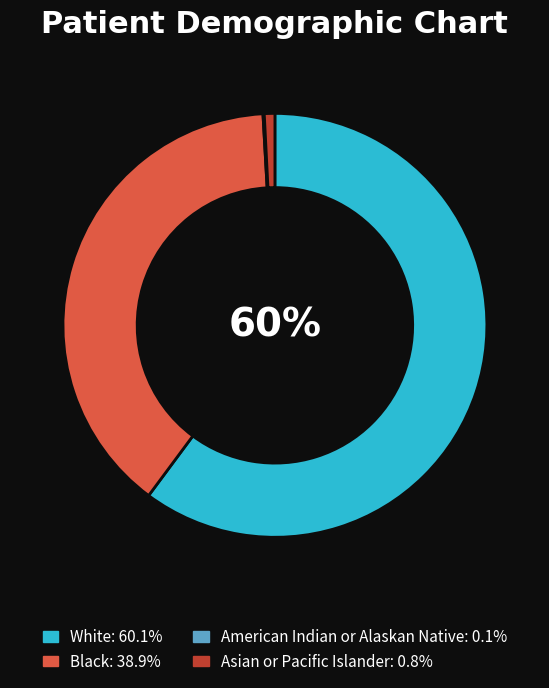

Is there a majority slice in this chart?

Yes